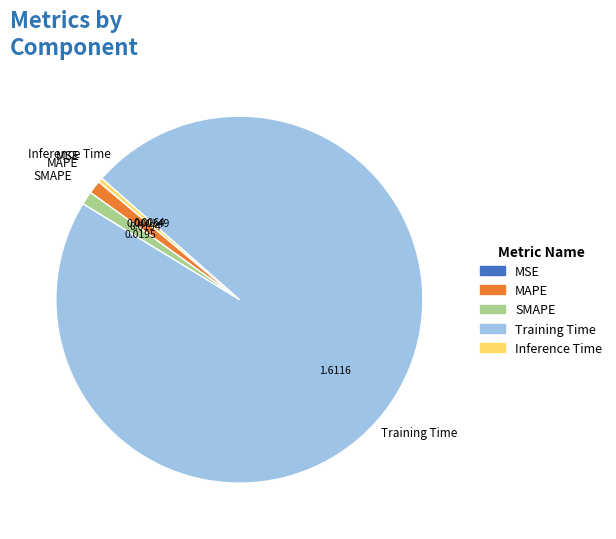

Is there a majority slice in this chart?

Yes